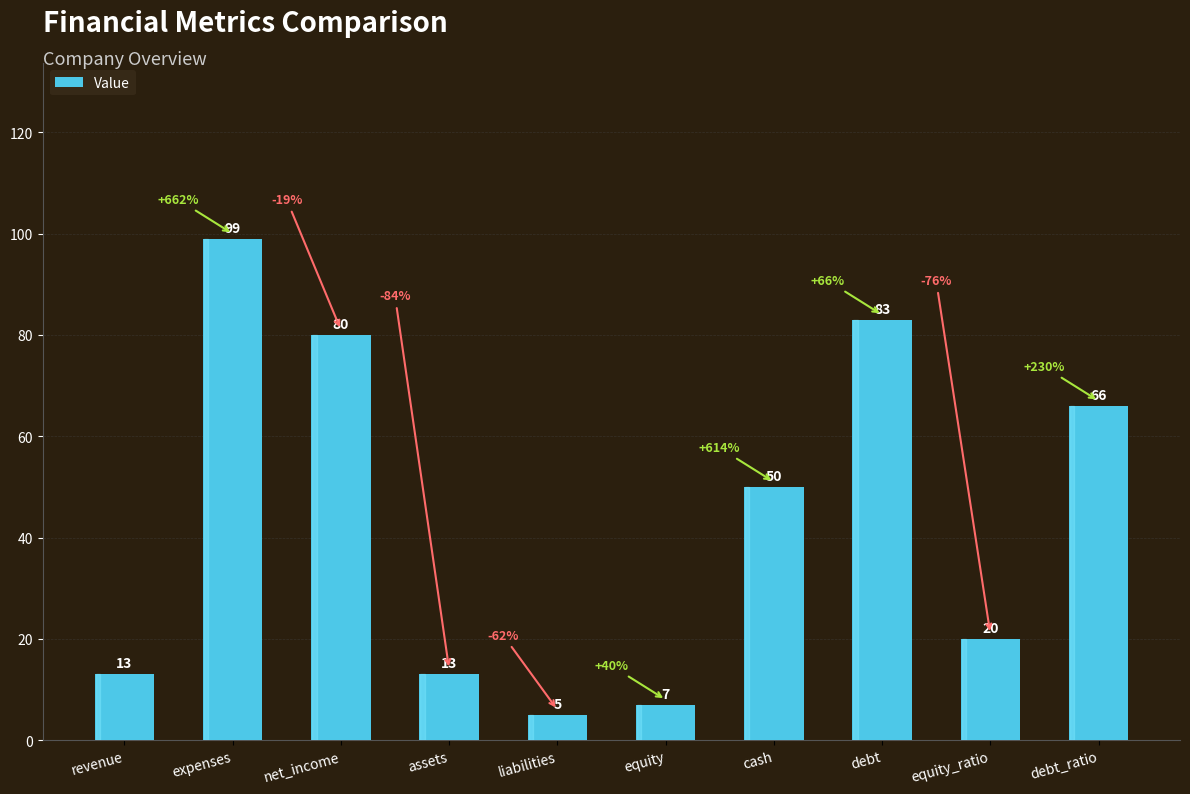

What is the sum of all values?

436